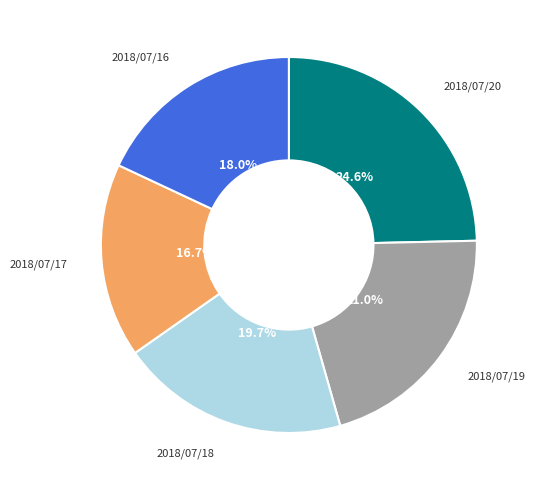

The 2018/07/16 slice represents 10% of the pie. True or false?

False